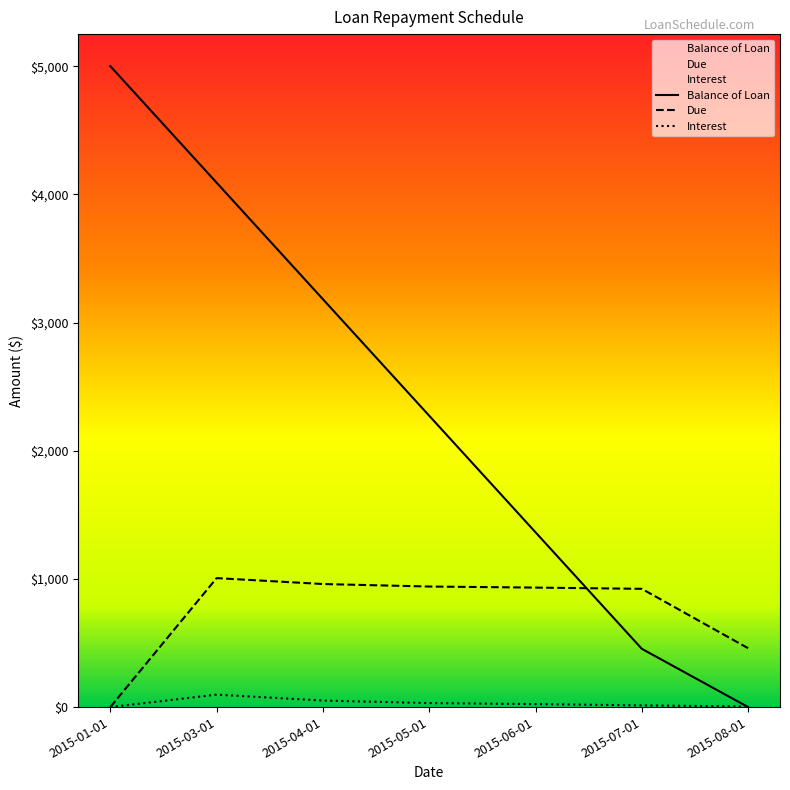

What are all the series names shown in the legend?

Balance of Loan, Due, Interest